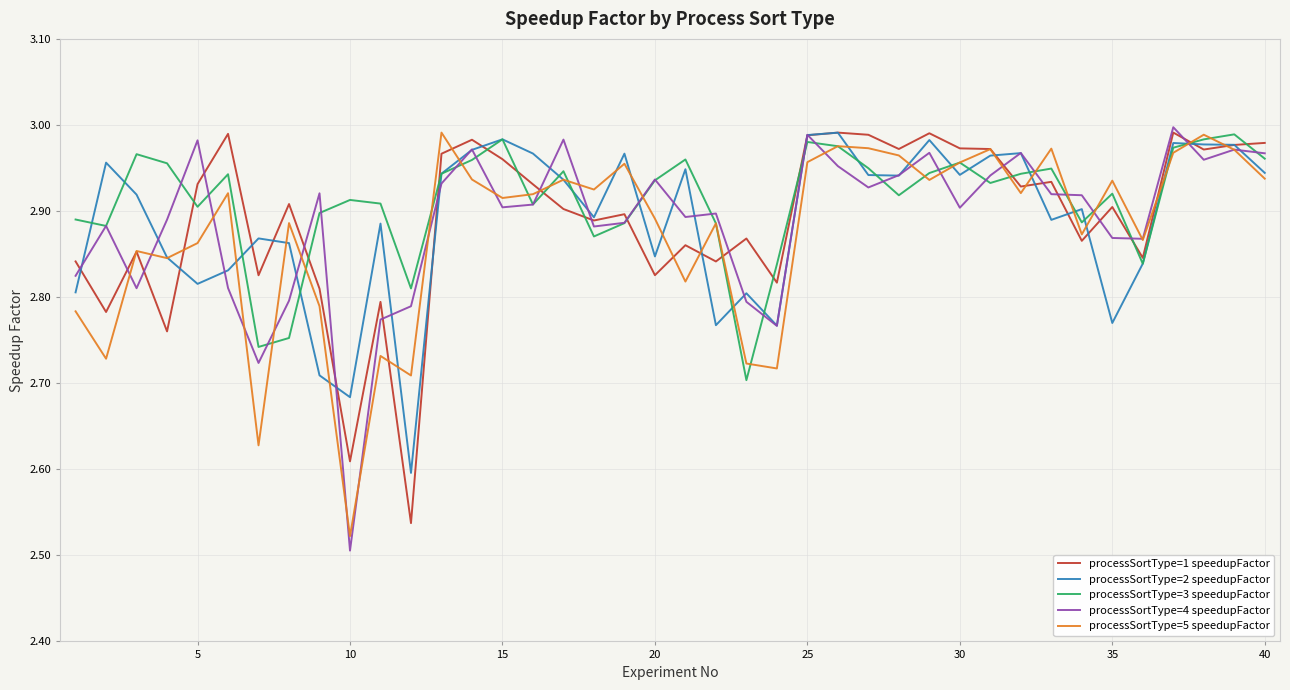

What is the greatest value displayed?

3.0